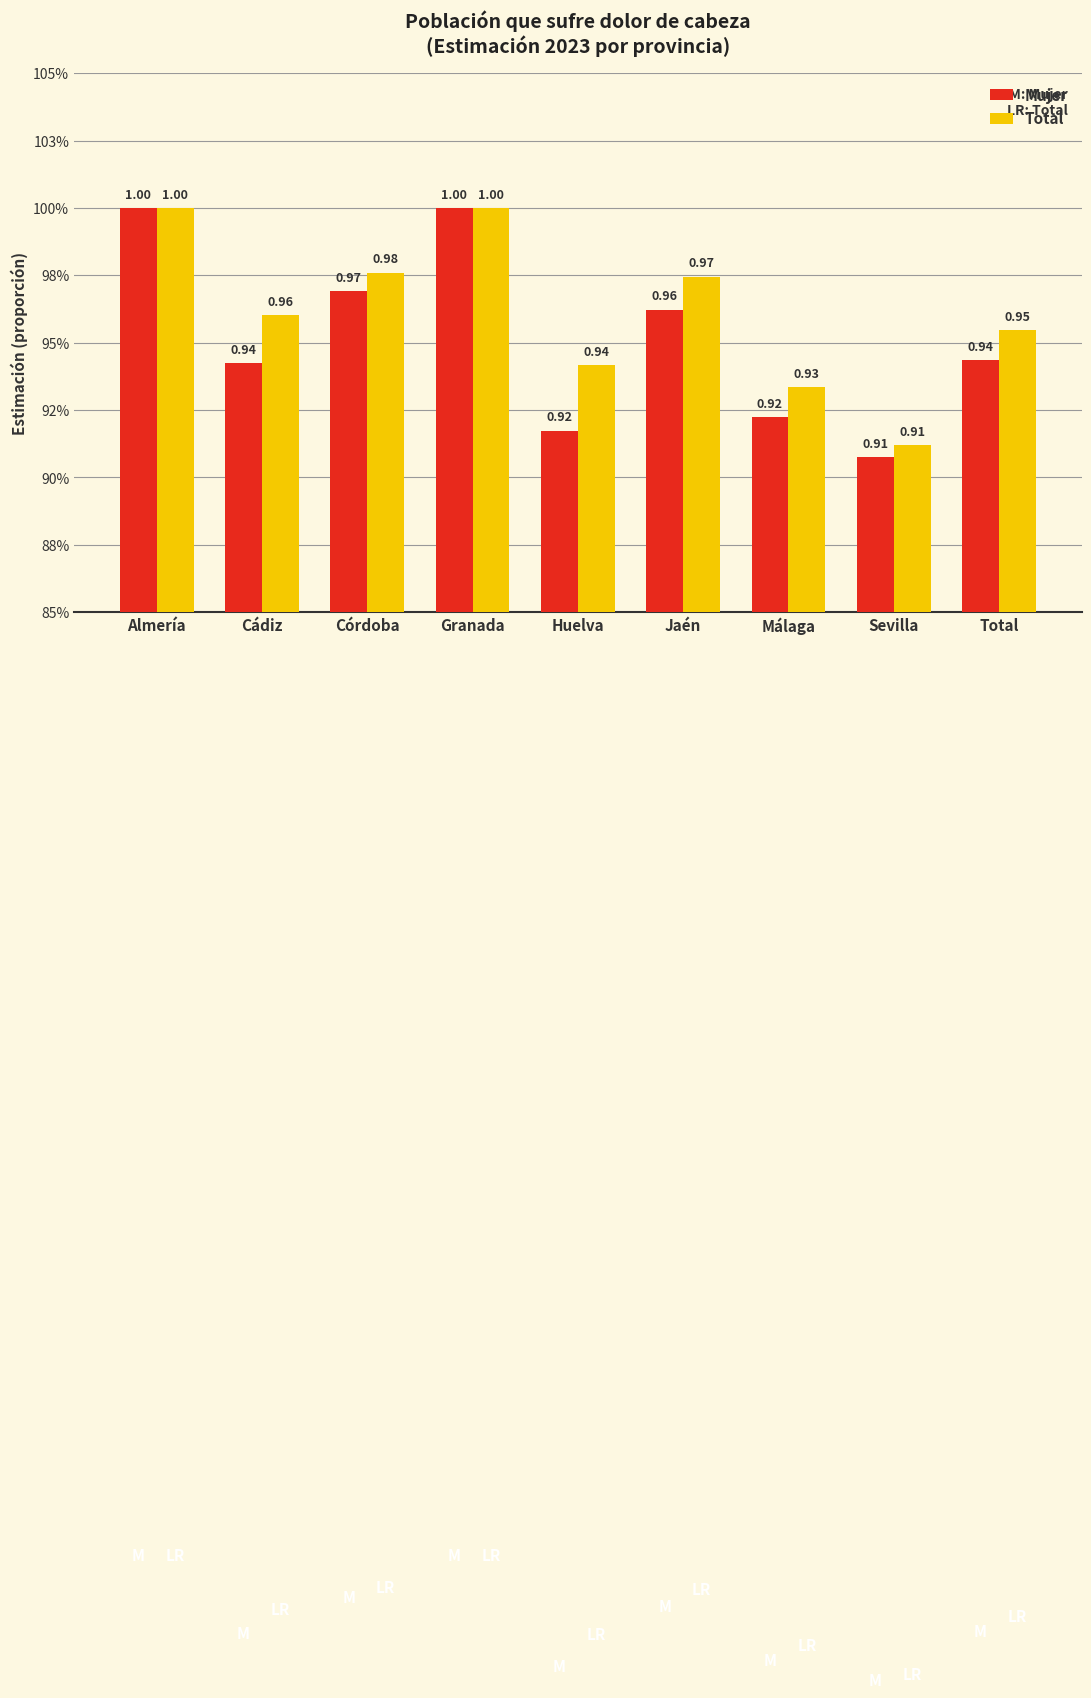

Are the bars horizontal?

No